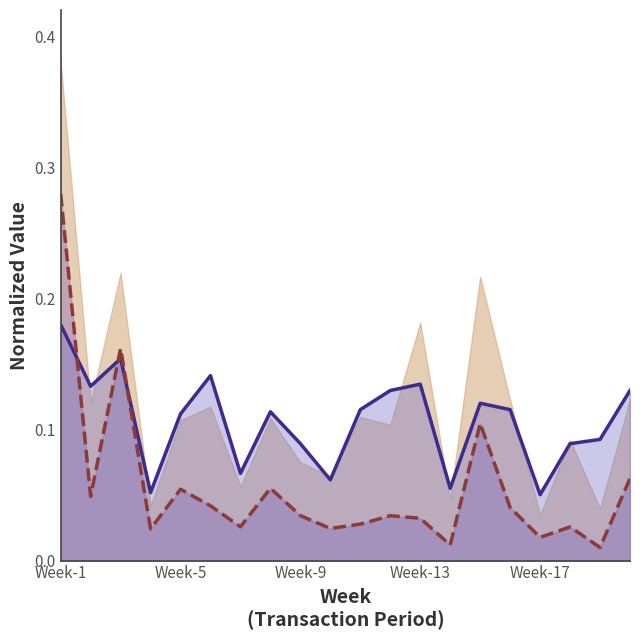

What position from the right is 13?

7